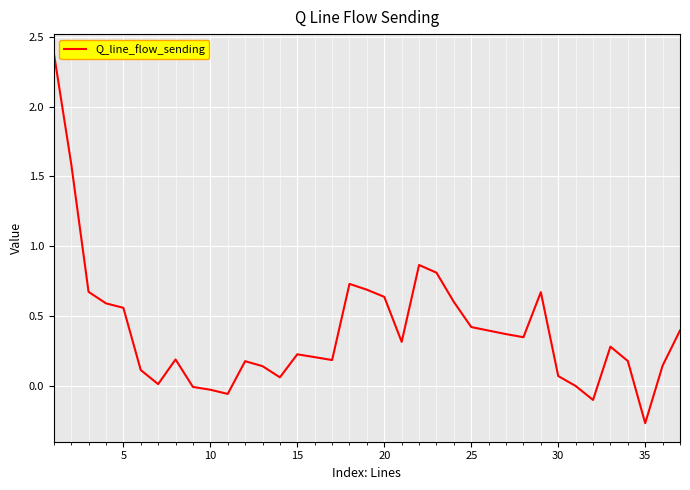

What is the maximum value shown in the chart?

2.4